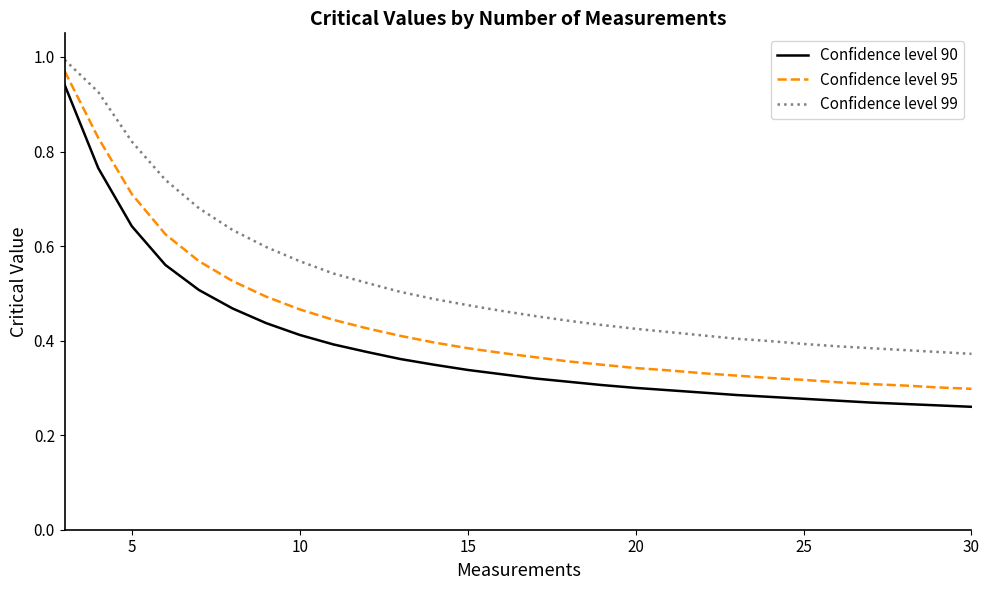

List the series in order of their overall mean, lowest first.

Confidence level 90, Confidence level 95, Confidence level 99